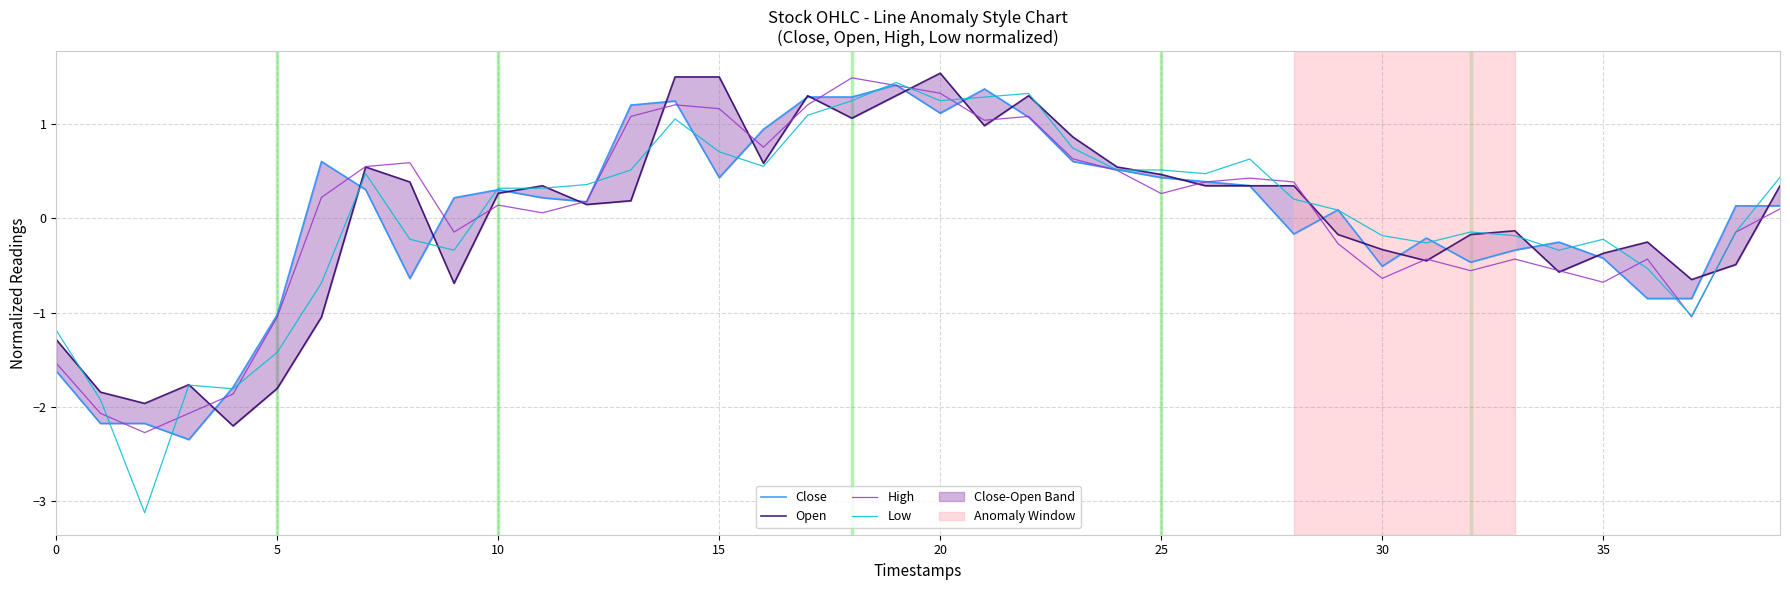

Is it true that High equals -0.9 at 35?

False